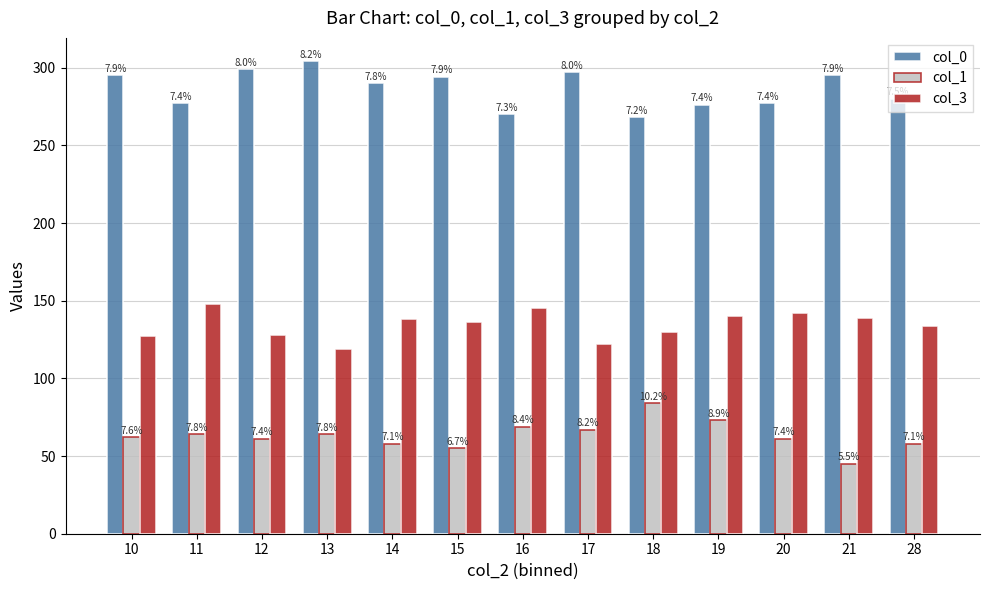

Reading right to left, transcribe all the data shown in this chart.

col_0: 28=280	21=295	20=277	19=276	18=268	17=297	16=270	15=294	14=290	13=304	12=299	11=277	10=295
col_1: 28=58	21=45	20=61	19=73	18=84	17=67	16=69	15=55	14=58	13=64	12=61	11=64	10=62
col_3: 28=134	21=139	20=142	19=140	18=130	17=122	16=145	15=136	14=138	13=119	12=128	11=148	10=127